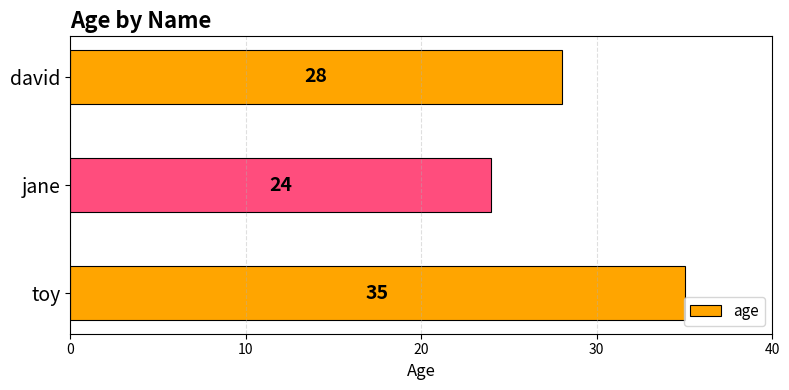

At which label is the value closest to 29?

david